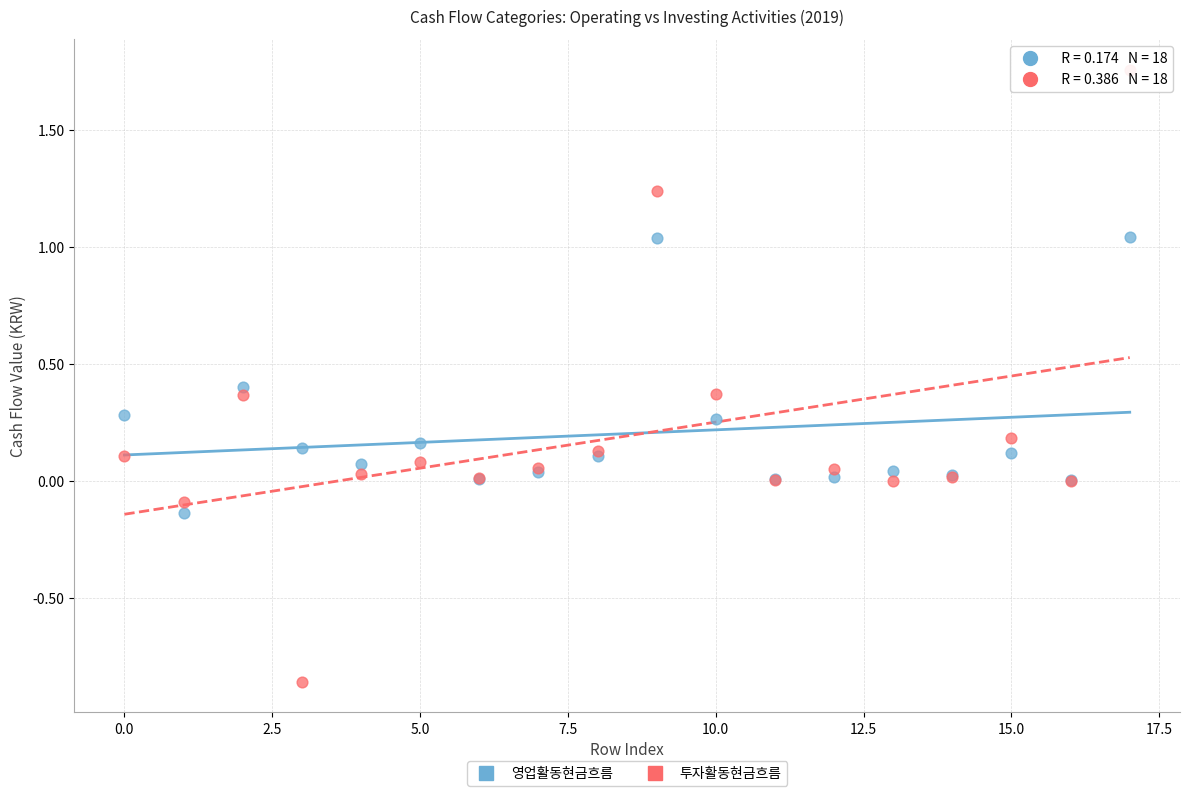

Which series contains the lowest Y value?

투자활동현금흐름